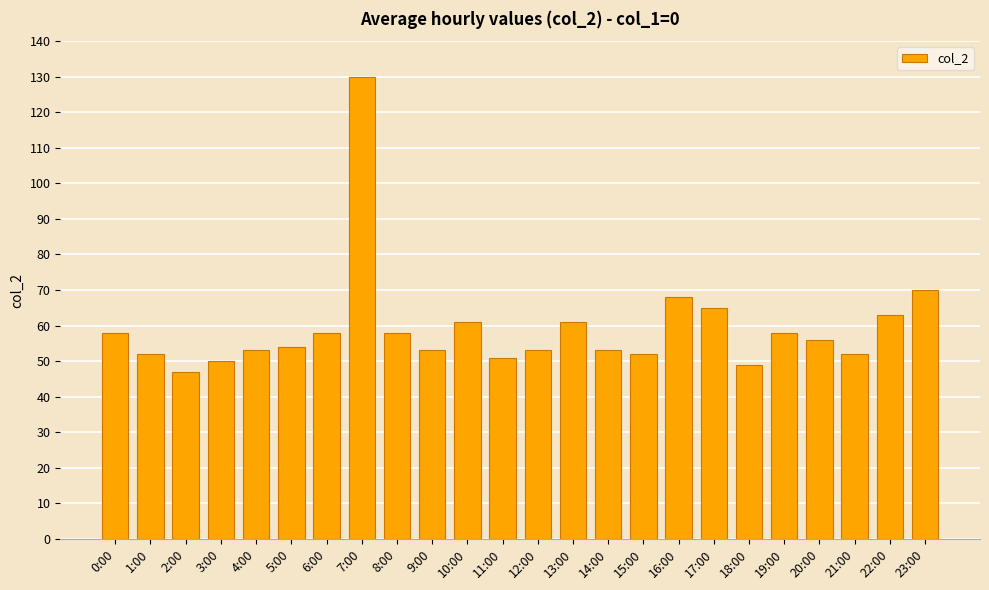

What is the label of the 8th bar from the left?

7:00